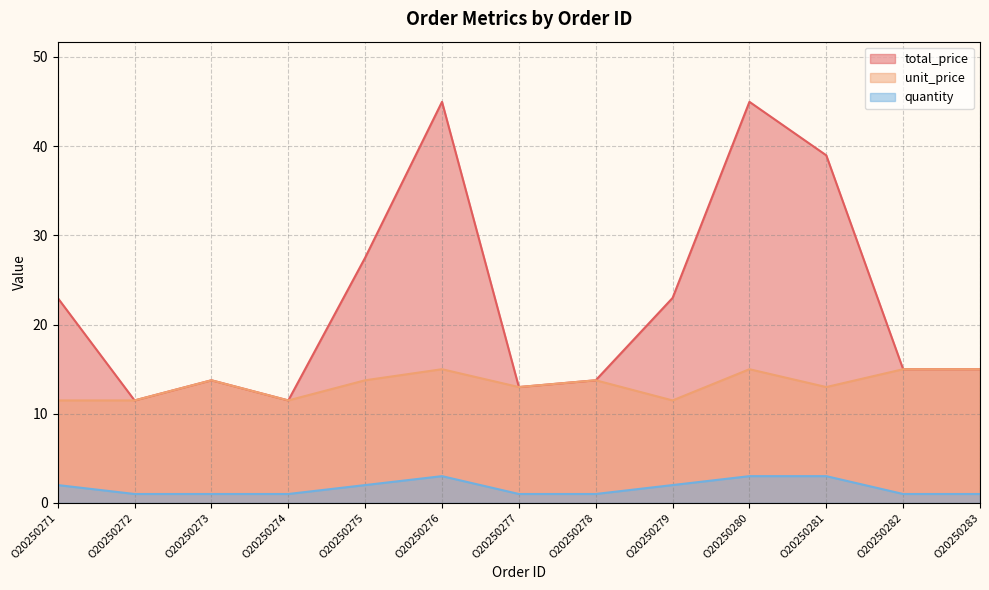

True or false: unit_price and total_price intersect in this chart.

False